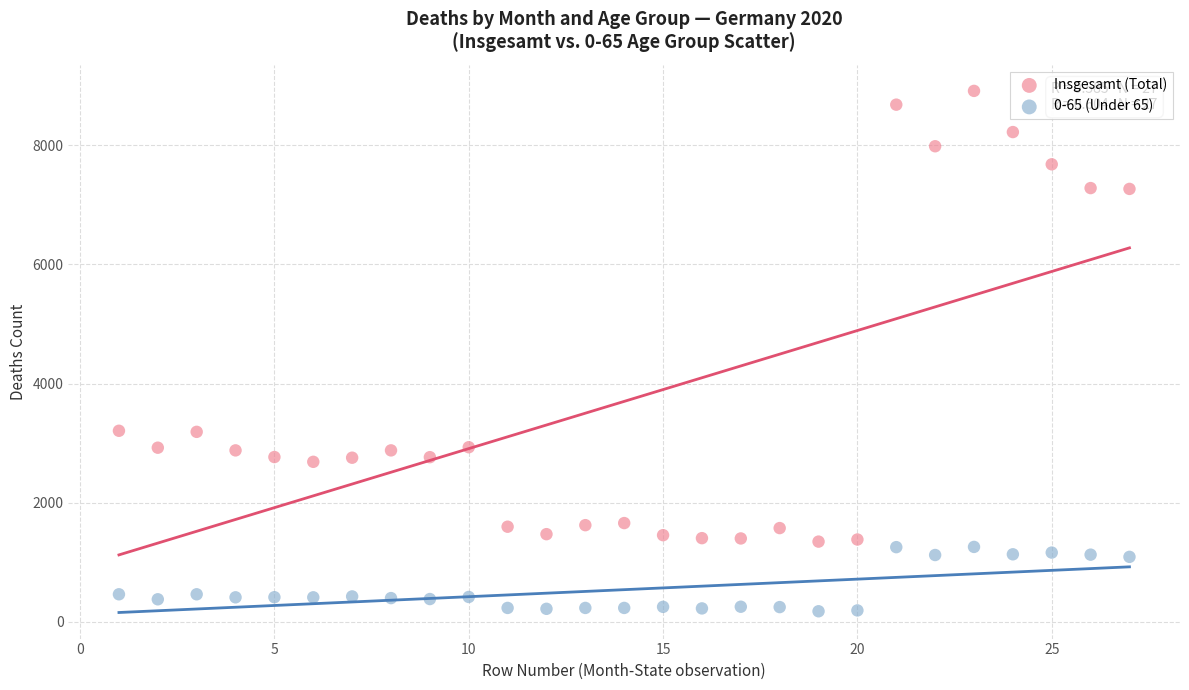

Across all data points, what is the range of Y values (max minus min)?

8733